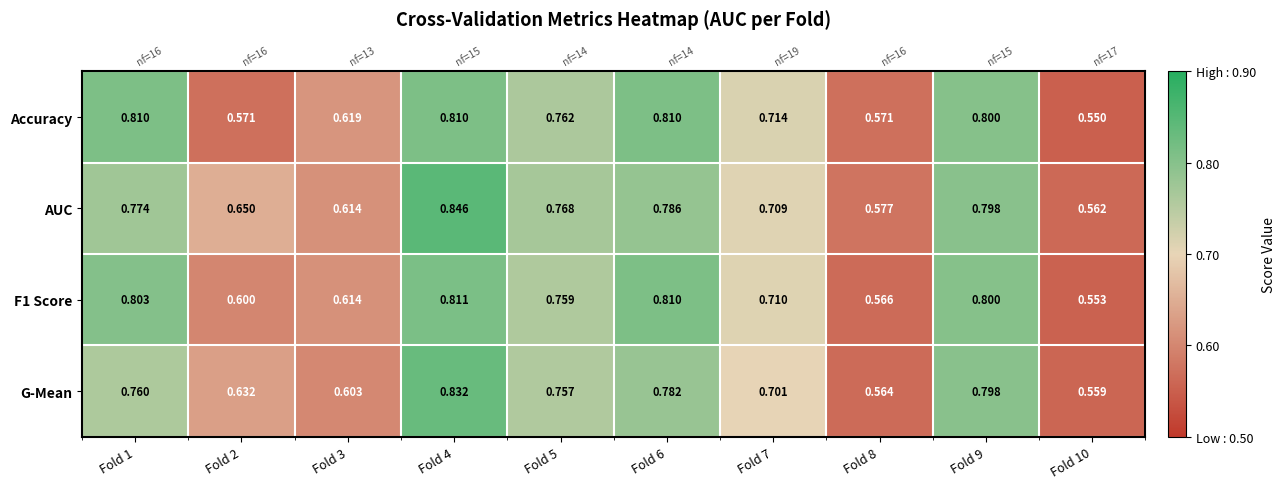

Count the F1 Score values in the range 0 to 1.

10